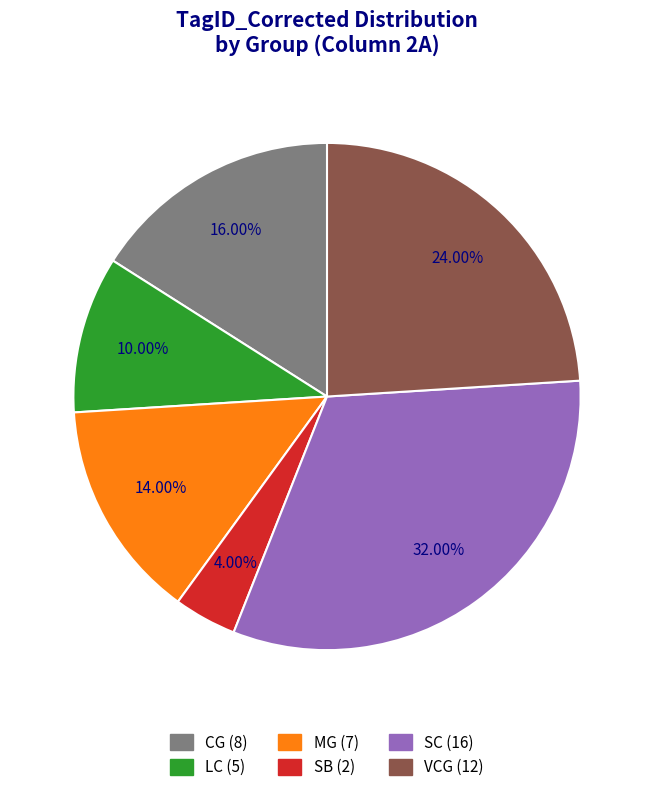

Which slice is the largest?

SC